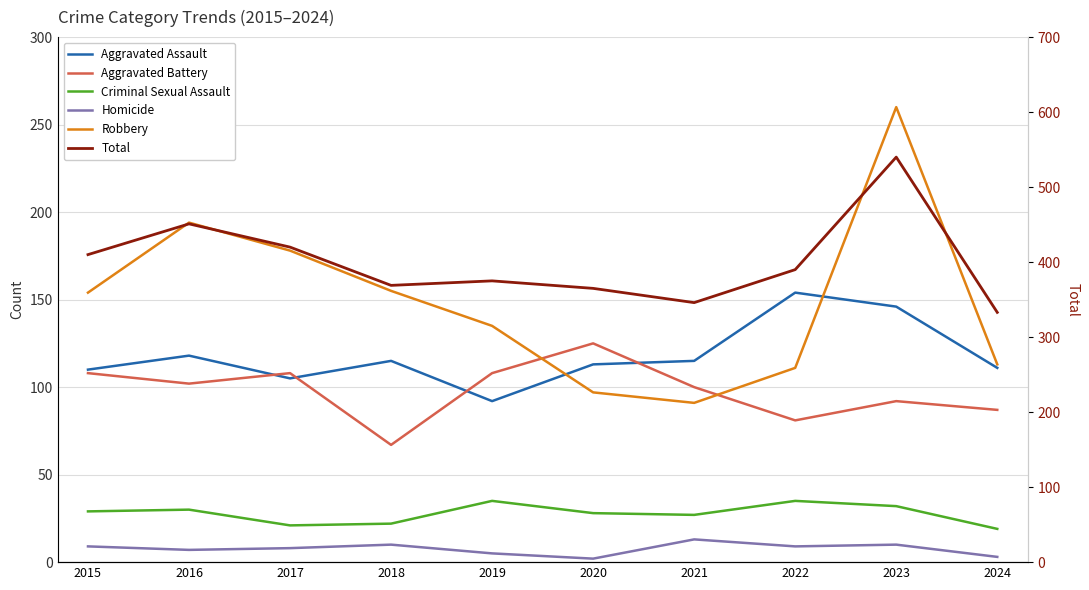

At which label is Aggravated Assault closest to 123?

2016